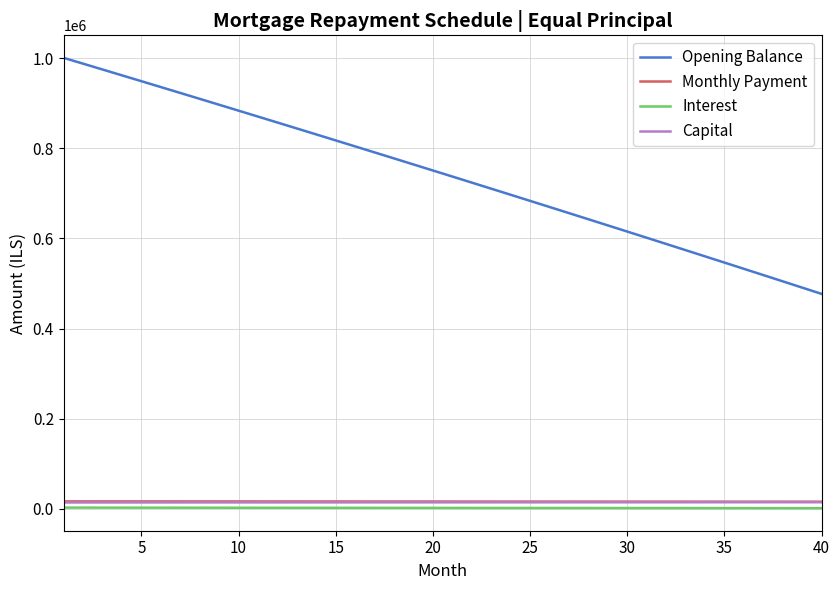

Count the number of categories in the chart.

40